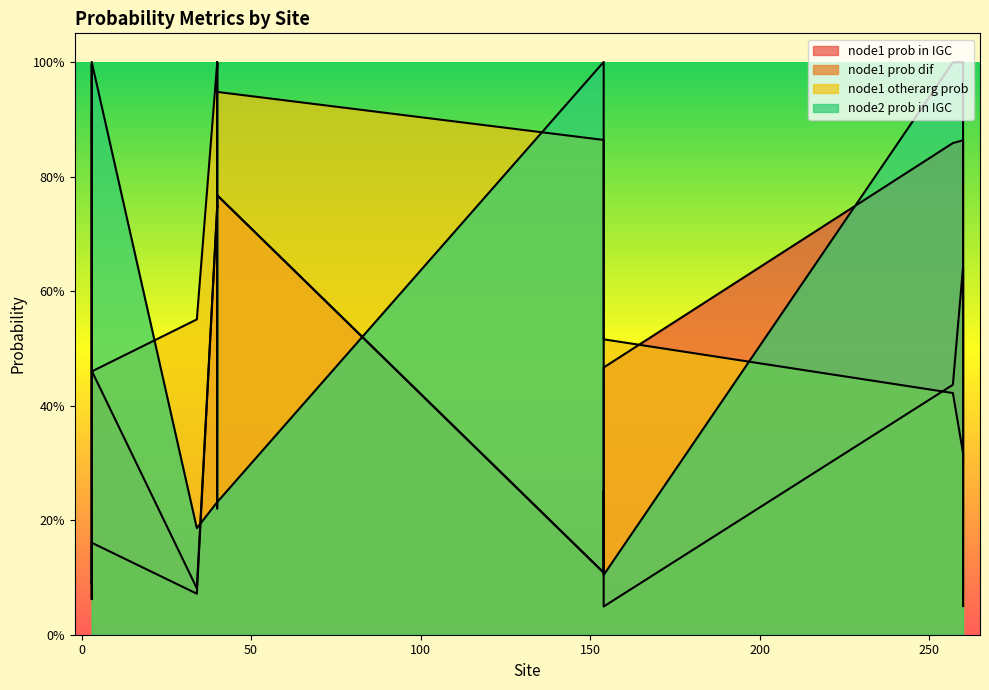

Reading left to right, transcribe all the data shown in this chart.

node1 prob in IGC: 0.7	0.7	0.7	0.7	0.8	0.7	0.3	0.1	0.5	0.1	0.9	0.5	0.1	0.2	0.9	0.1
node1 prob dif: 0.7	0.7	0.7	0.7	0.8	0.7	0.3	0.1	0.0	0.1	0.4	0.2	0.1	0.1	0.6	0.0
node1 otherarg prob: 1.0	1.0	1.0	1.0	0.9	1.0	0.6	0.9	0.5	0.6	0.4	0.5	0.9	0.6	0.3	0.3
node2 prob in IGC: 0.2	1.0	1.0	1.0	0.2	0.2	1.0	1.0	0.1	0.2	1.0	1.0	1.0	0.1	1.0	0.1